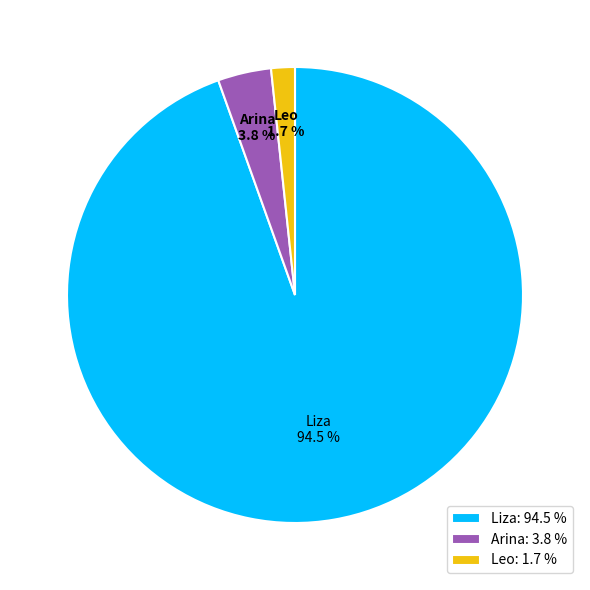

Between Leo and Arina, which is larger?

Arina